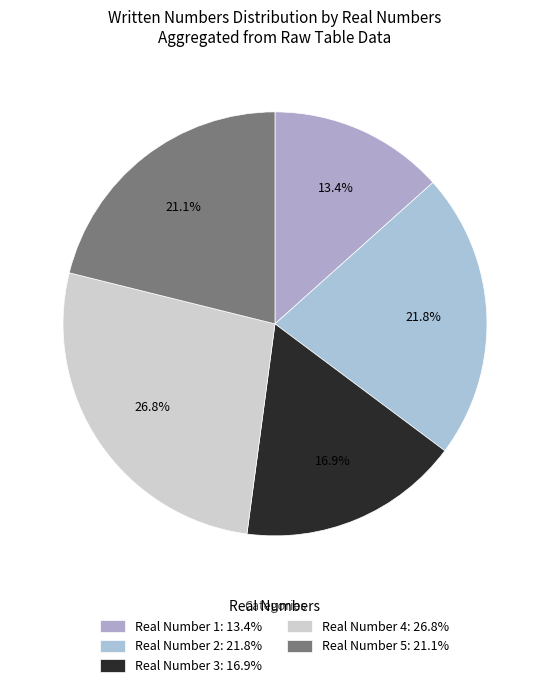

How many segments does this pie chart have?

5